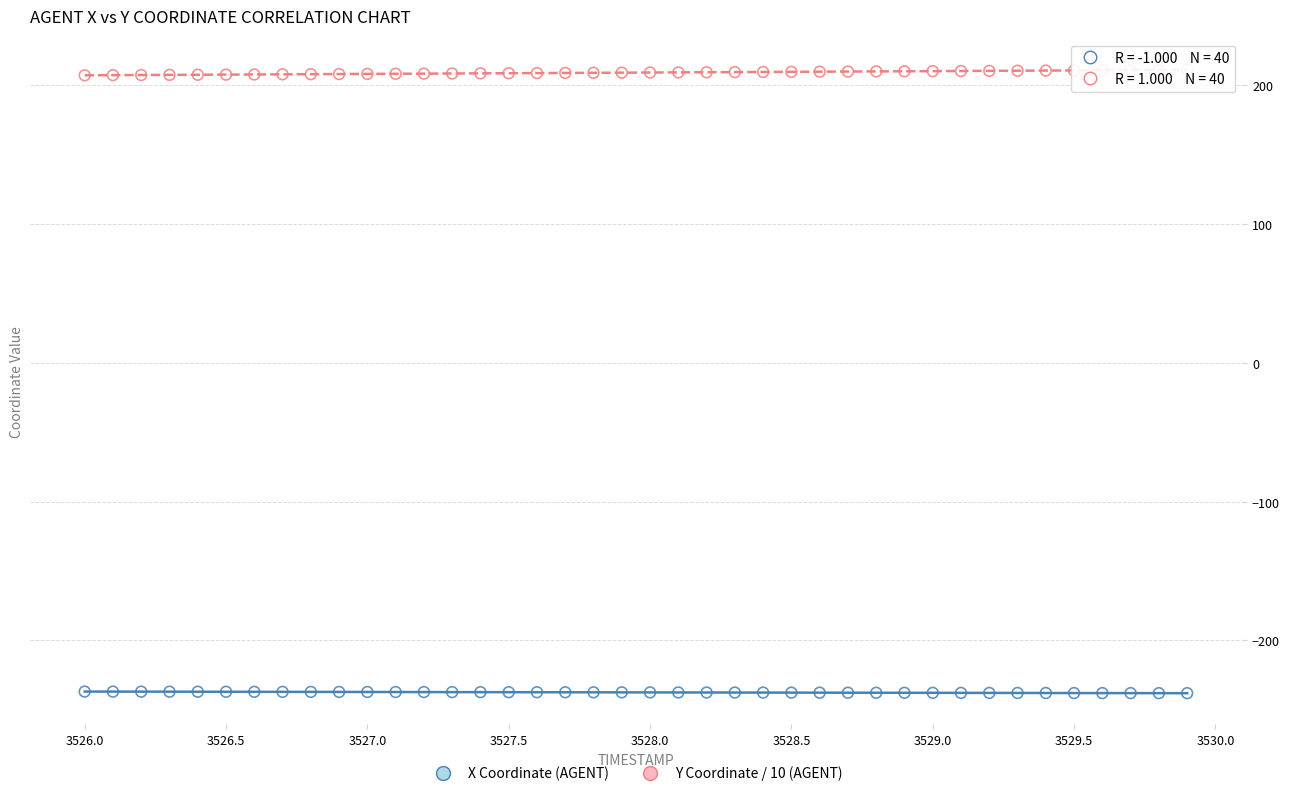

Which series reaches the maximum Y coordinate?

Y Coordinate / 10 (AGENT)